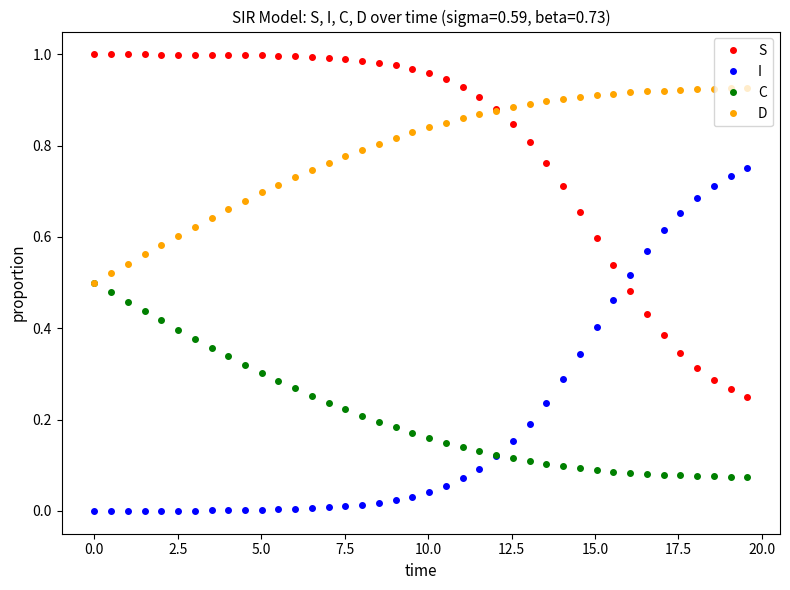

True or false: D and I intersect in this chart.

False